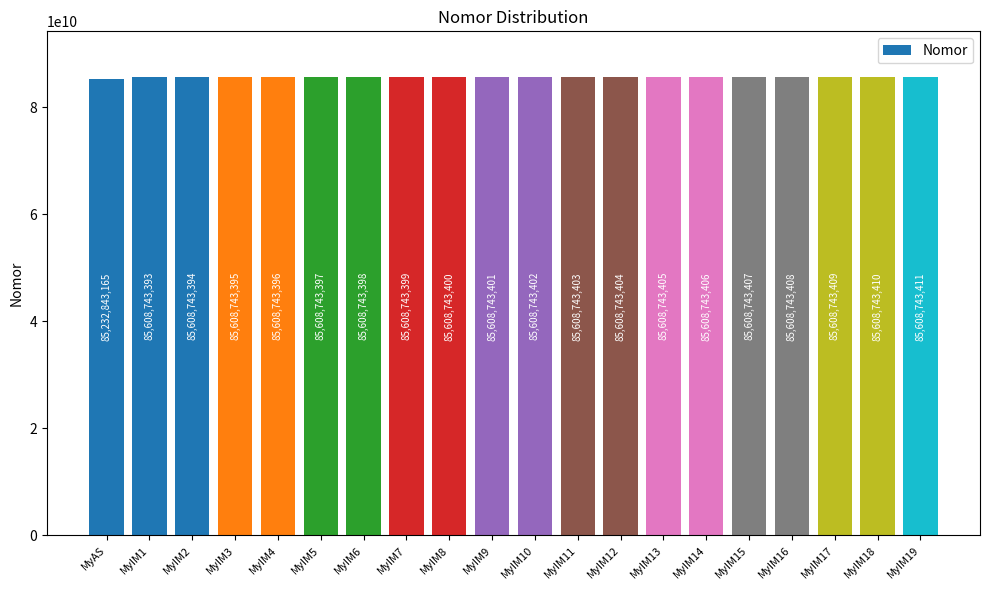

How many bars are there in total?

20